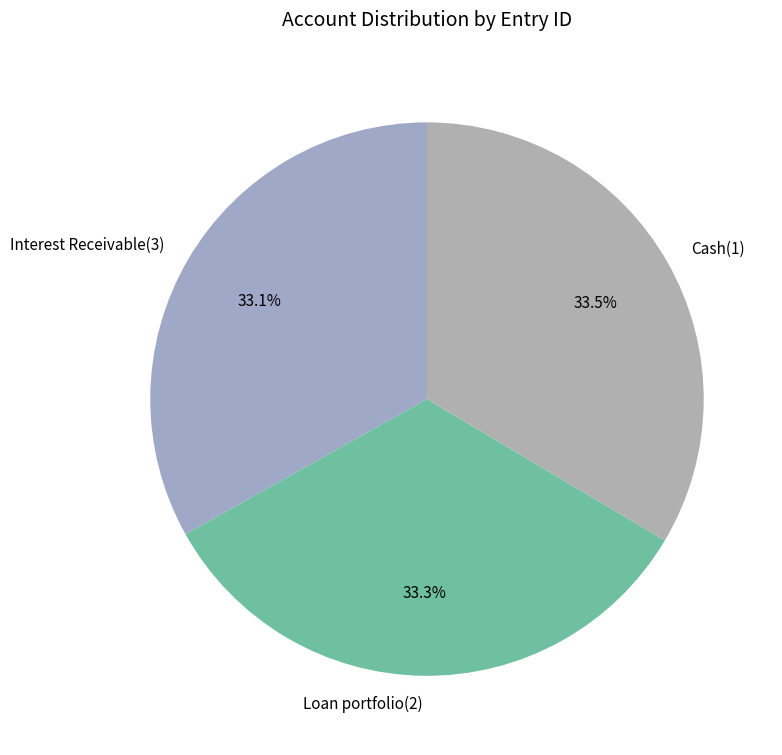

True or false: Interest Receivable(3) accounts for 28% of the total.

False